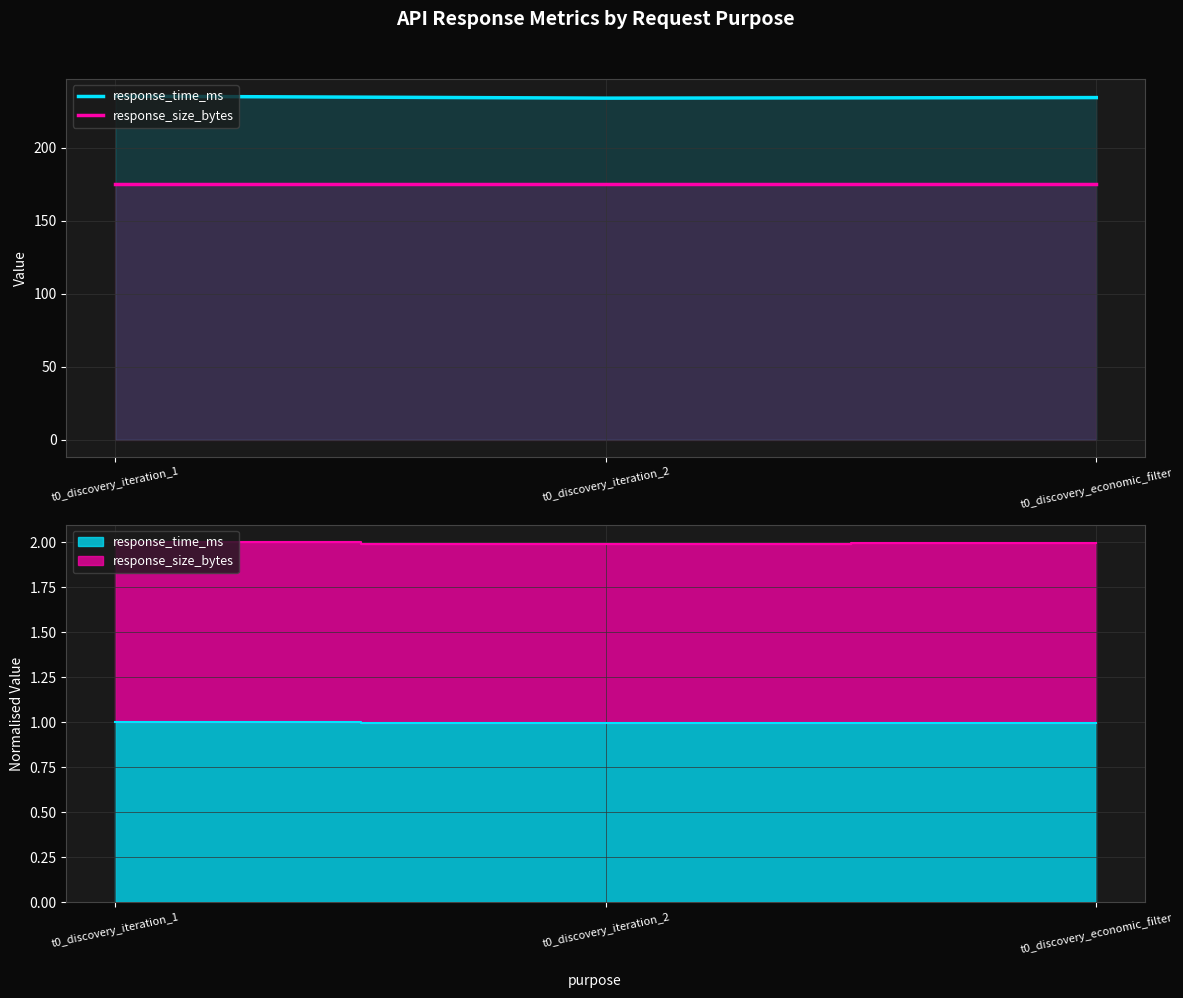

What position from the left is t0_discovery_iteration_2?

2